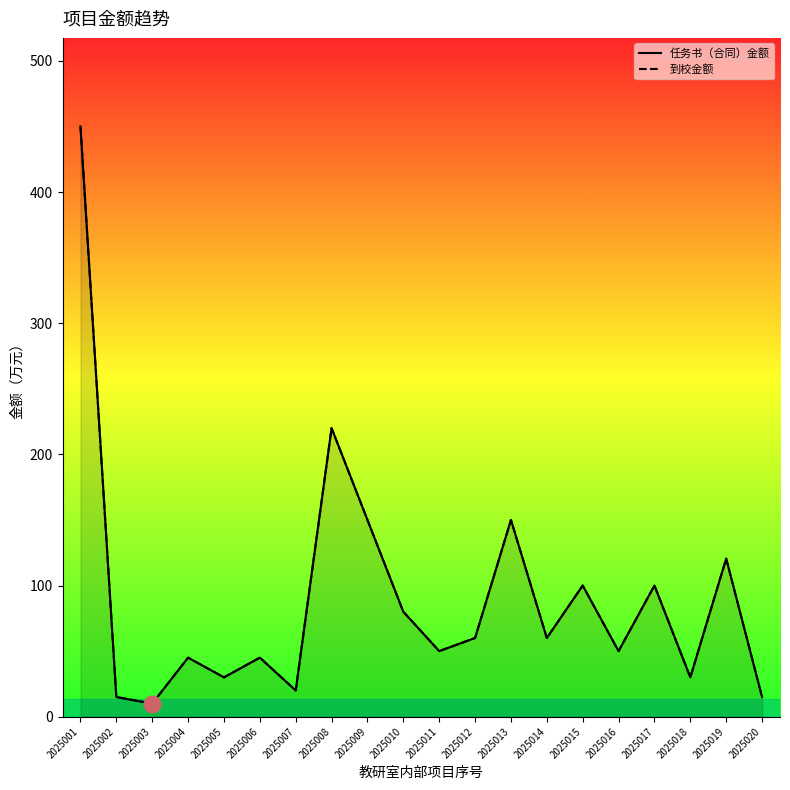

At which category does the chart reach its peak across all series?

2025001